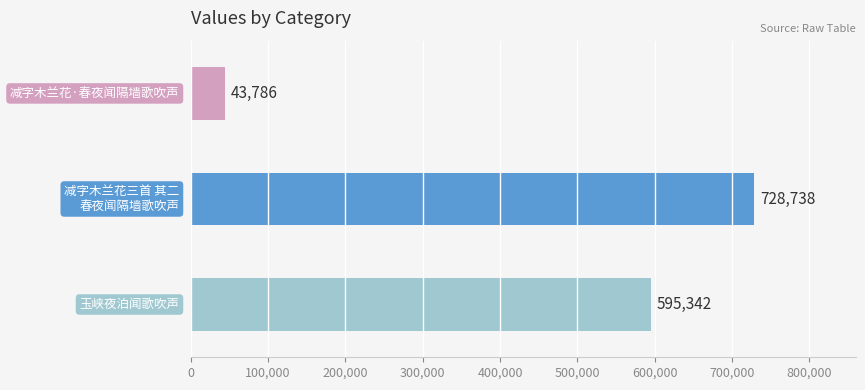

How many values are between 43786 and 728738?

3